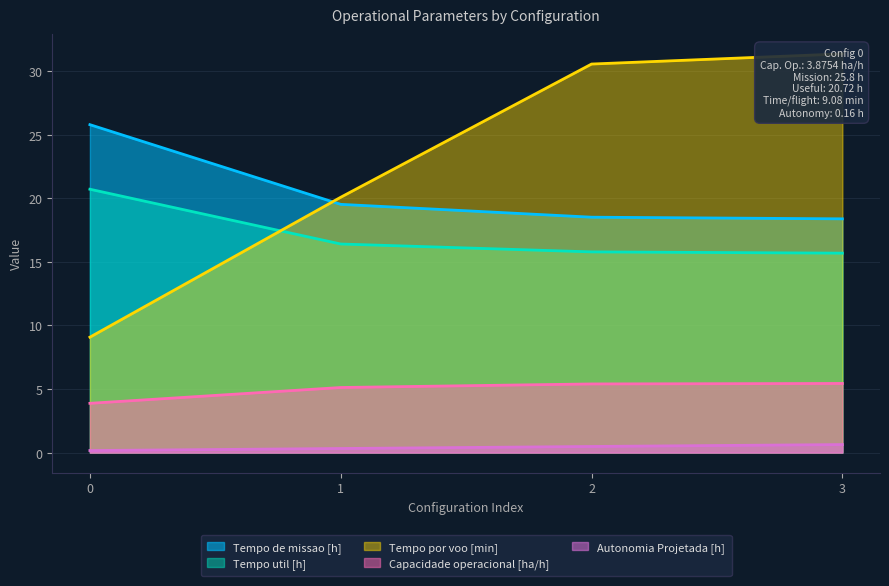

What is the average value of the Tempo por voo [min] series?

22.8